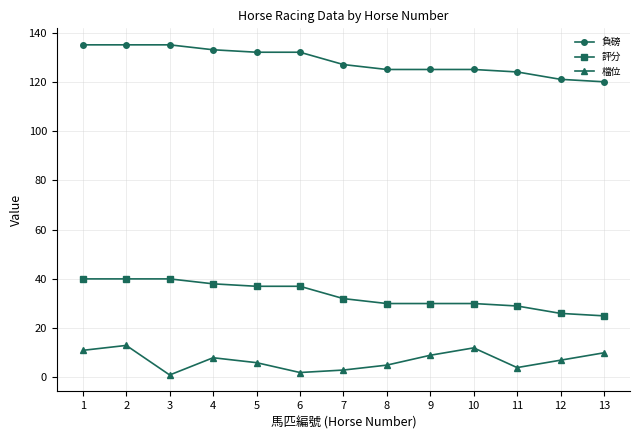

How many data points in 評分 are less than 32?

6